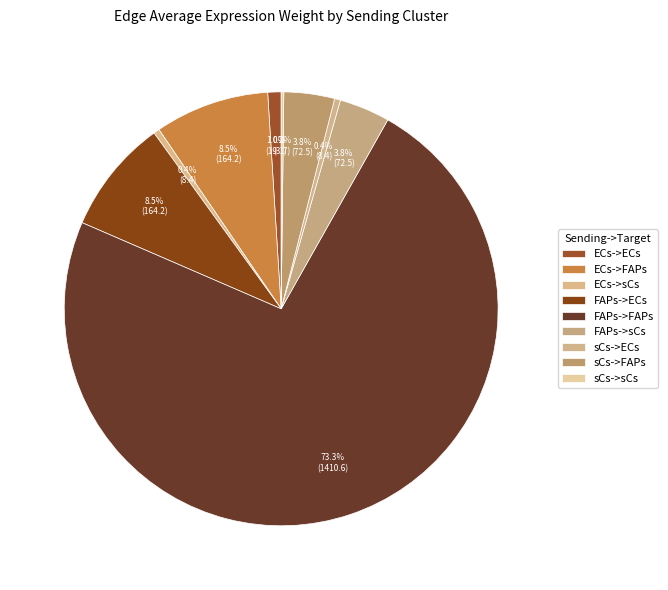

Does any single category account for the majority?

Yes